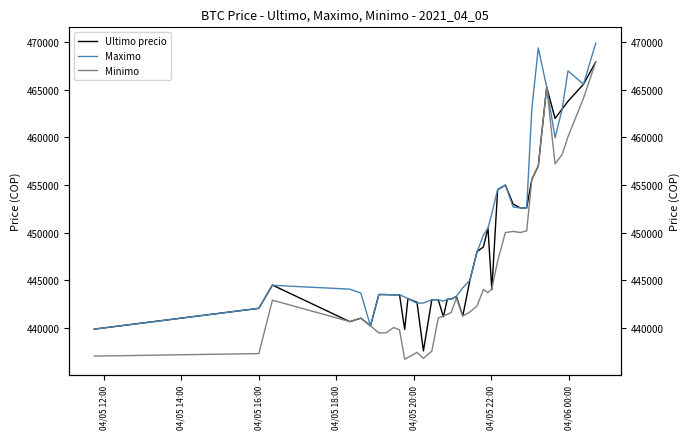

Which series has the largest total across all categories?

Maximo